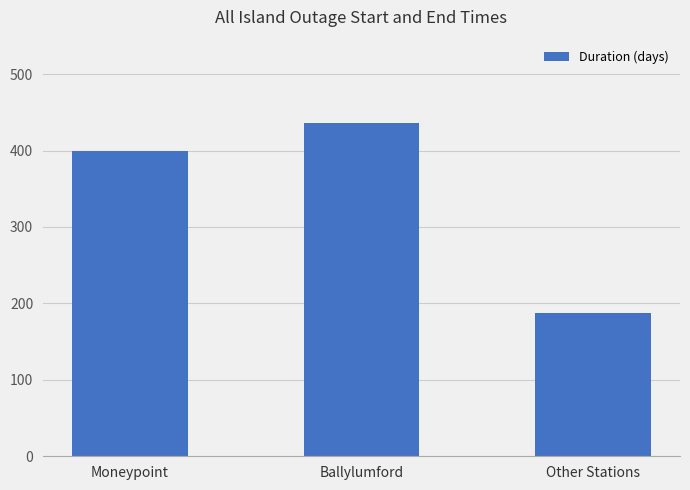

The value at Other Stations is 187.2. True or false?

True